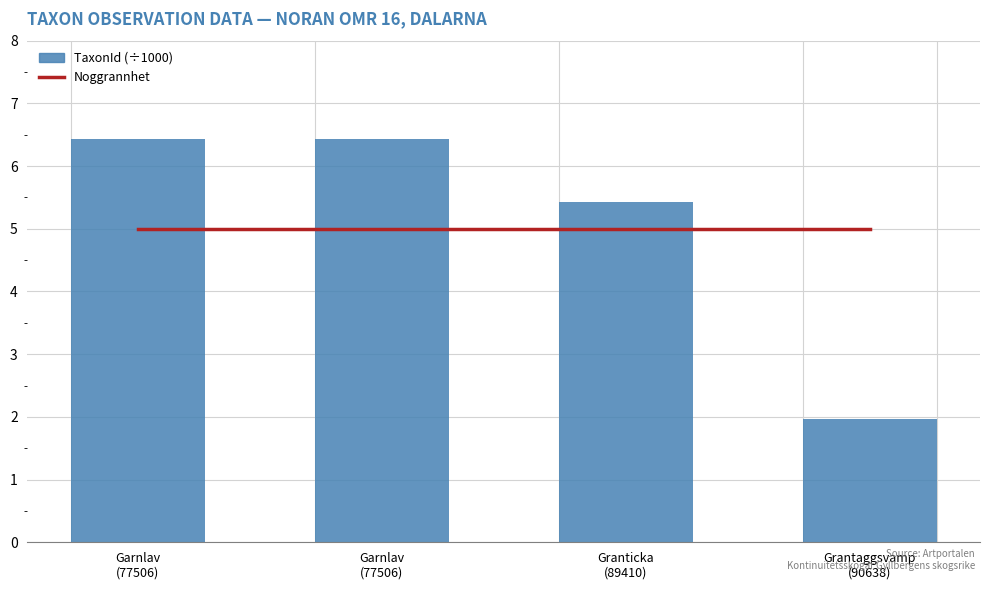

Is the value of Noggrannhet at Garnlav
(77506) greater than the value of TaxonId (÷1000) at Granticka
(89410)?

No